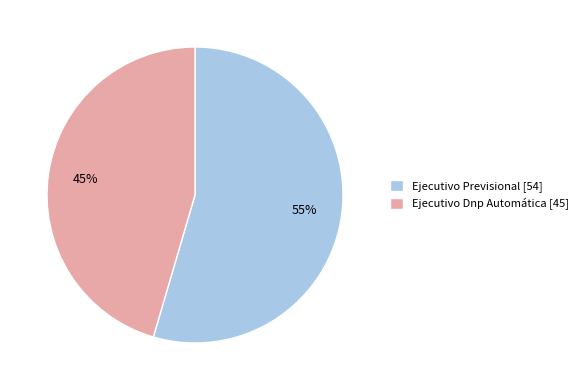

The Ejecutivo Dnp Automática slice represents 45% of the pie. True or false?

True